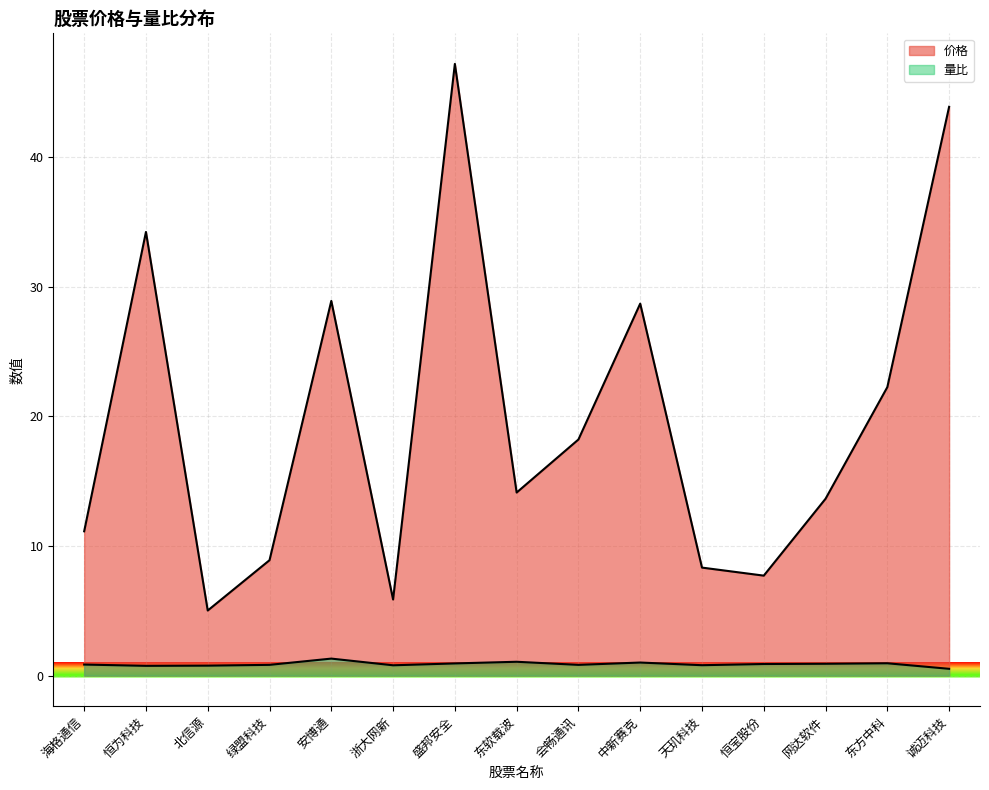

Which has a higher value, 诚迈科技 or 绿盟科技?

诚迈科技